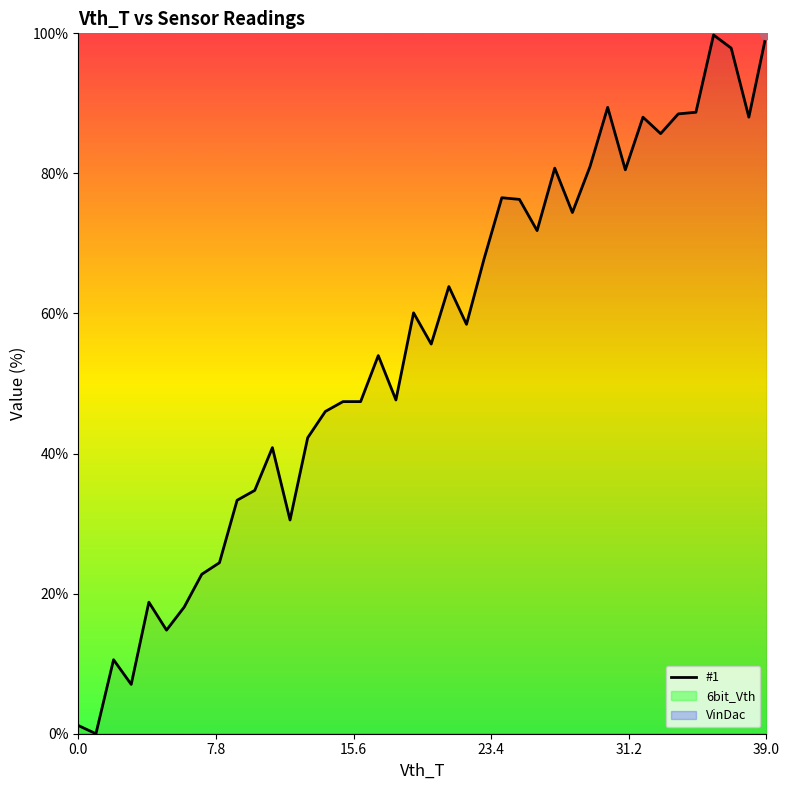

Which has a higher value, 32 or 9?

32